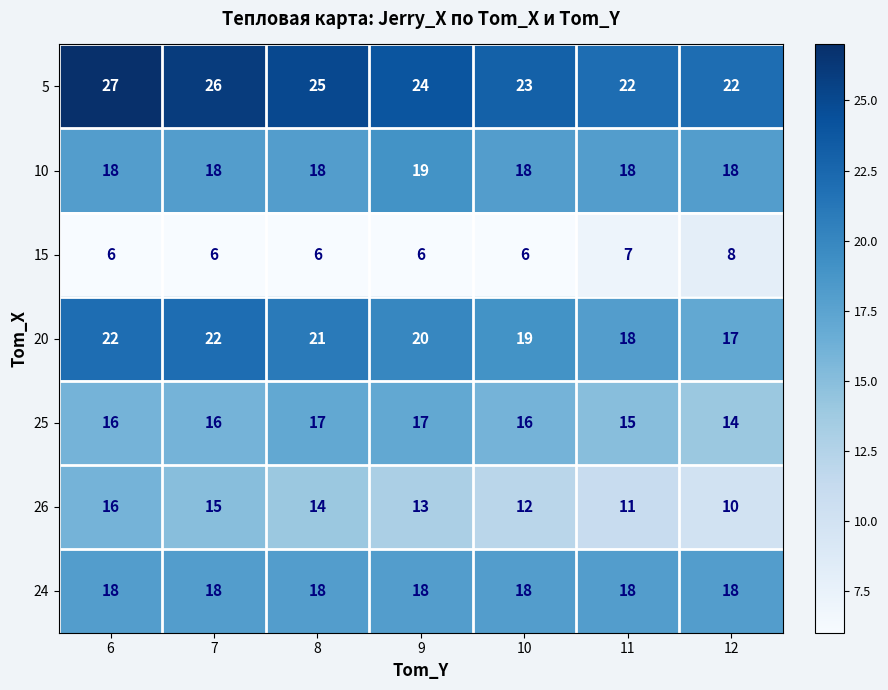

List the series in order of their peak value, lowest first.

15, 26, 25, 24, 10, 20, 5